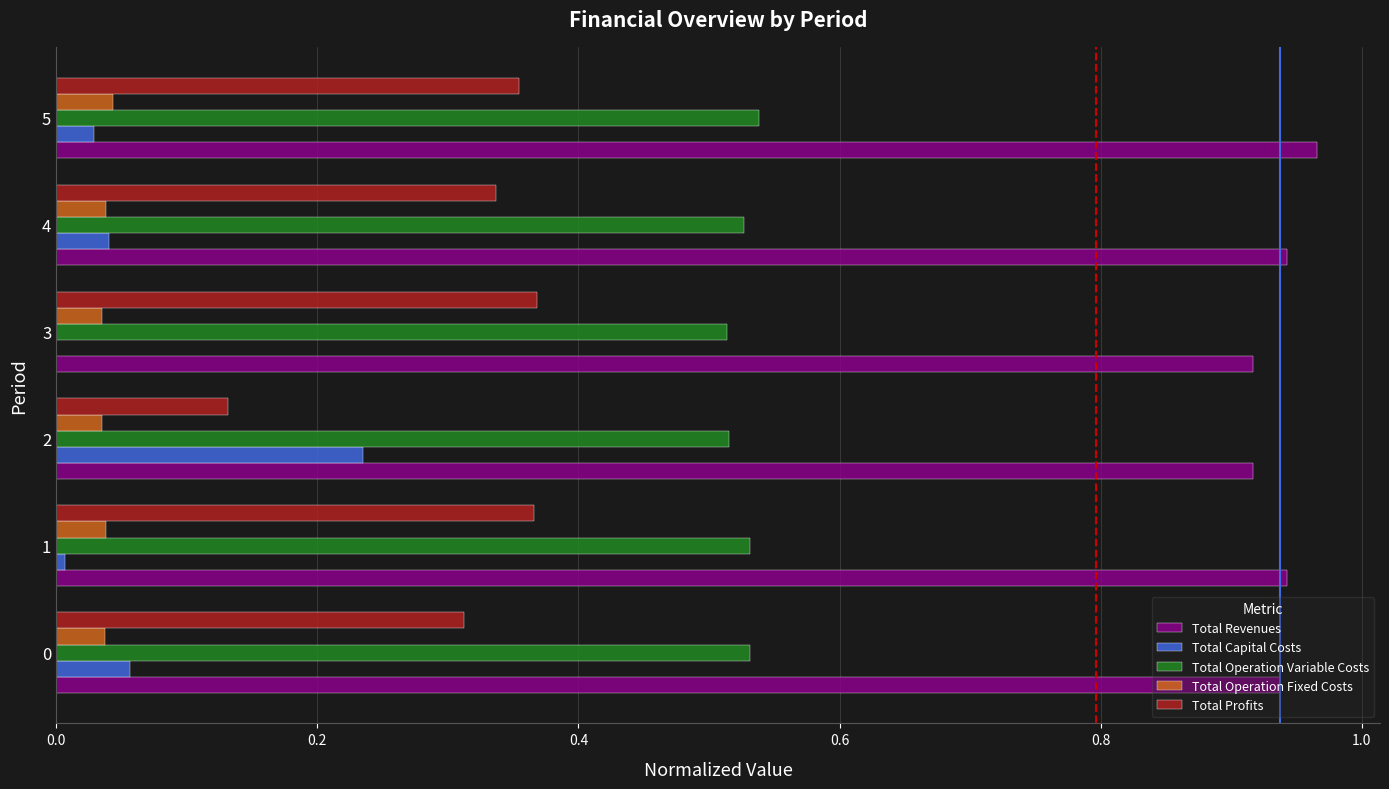

What is the sum of the Total Revenues values at 0 and 3?

1.9